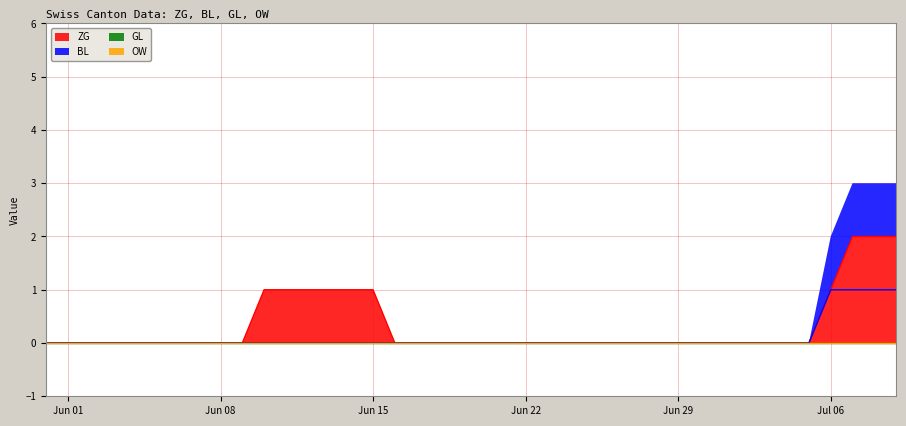

Rank the categories by BL value from lowest to highest.

2020-05-31, 2020-06-01, 2020-06-02, 2020-06-03, 2020-06-04, 2020-06-05, 2020-06-06, 2020-06-07, 2020-06-08, 2020-06-09, 2020-06-10, 2020-06-11, 2020-06-12, 2020-06-13, 2020-06-14, 2020-06-15, 2020-06-16, 2020-06-17, 2020-06-18, 2020-06-19, 2020-06-20, 2020-06-21, 2020-06-22, 2020-06-23, 2020-06-24, 2020-06-25, 2020-06-26, 2020-06-27, 2020-06-28, 2020-06-29, 2020-06-30, 2020-07-01, 2020-07-02, 2020-07-03, 2020-07-04, 2020-07-05, 2020-07-06, 2020-07-07, 2020-07-08, 2020-07-09